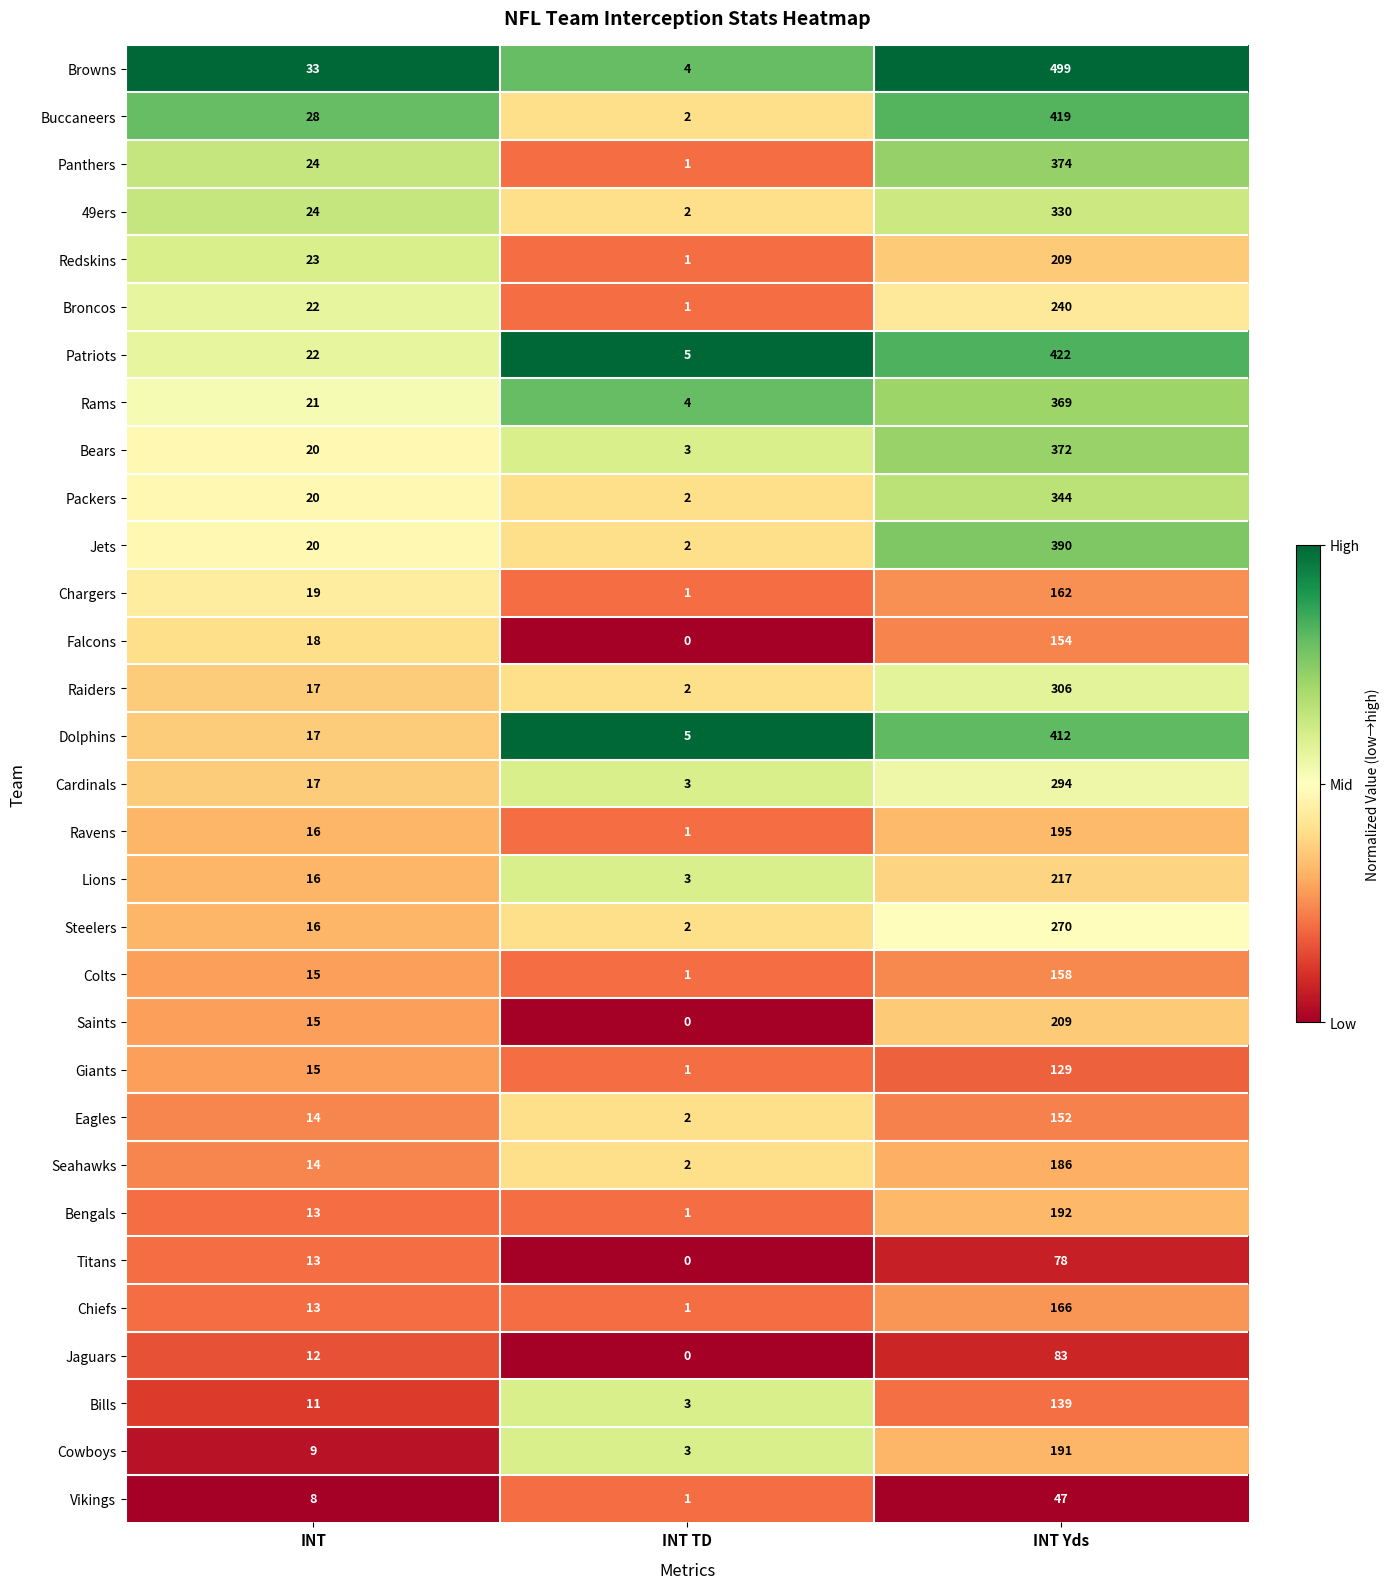

Rank the categories by Bengals value from lowest to highest.

INT TD, INT, INT Yds